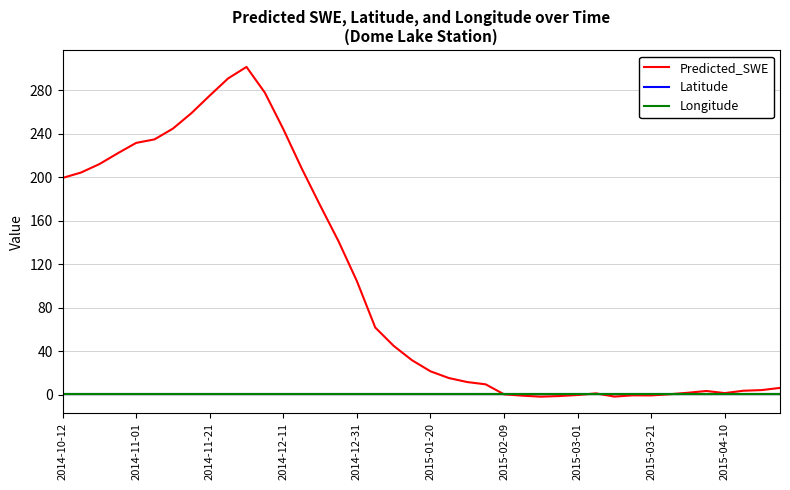

What is the difference between the maximum and minimum values in the Predicted_SWE series?

303.5